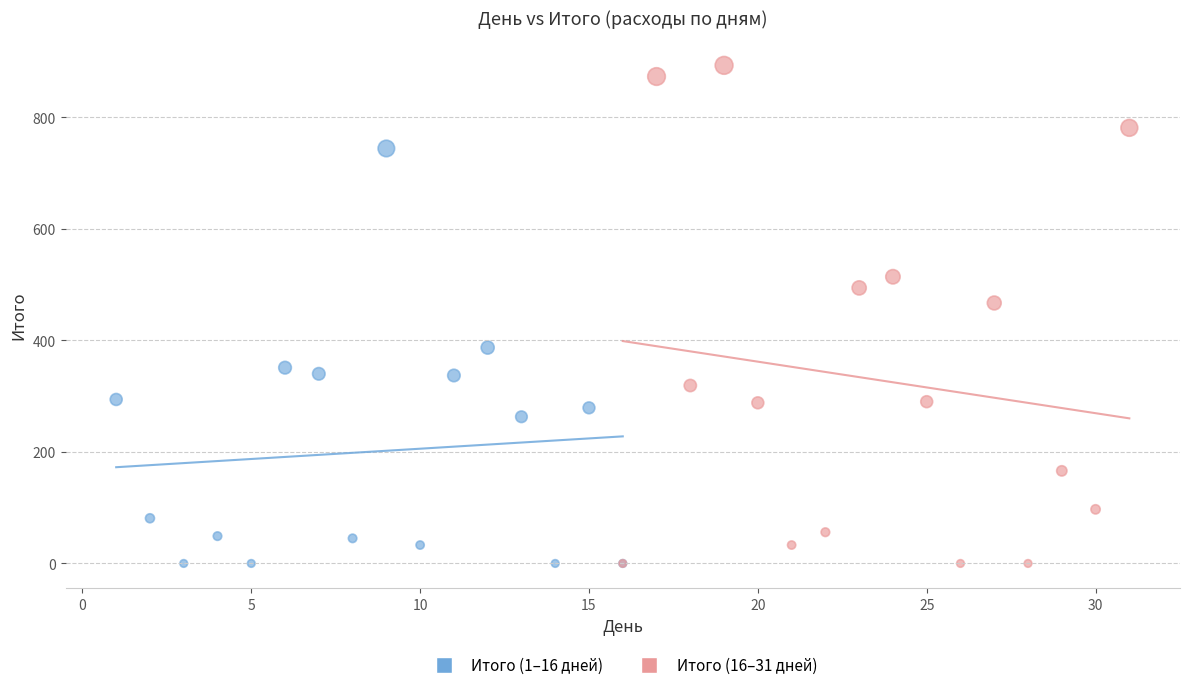

Which series reaches the maximum Y coordinate?

Итого (16–31 дней)